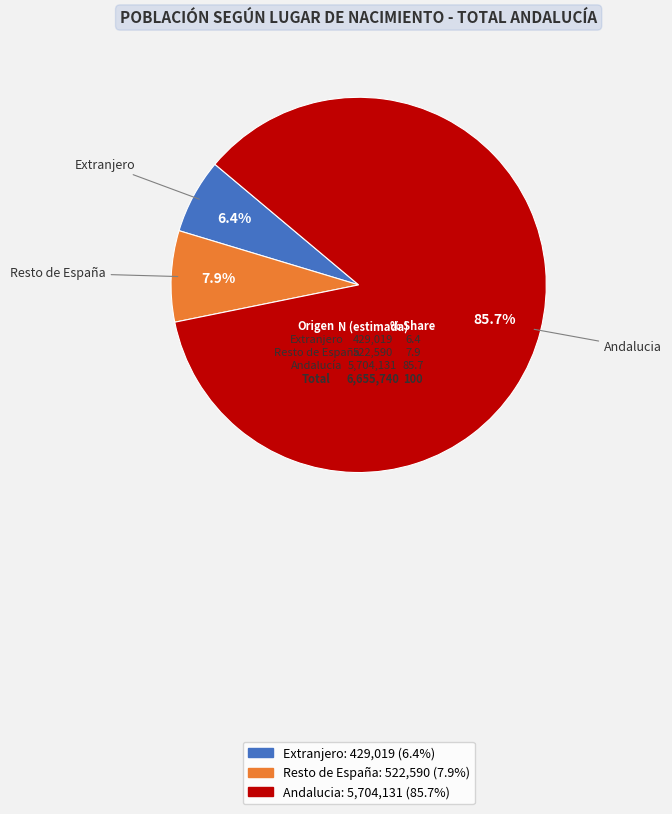

What is the ratio of the value at Resto de España to the value at Extranjero?

1.2